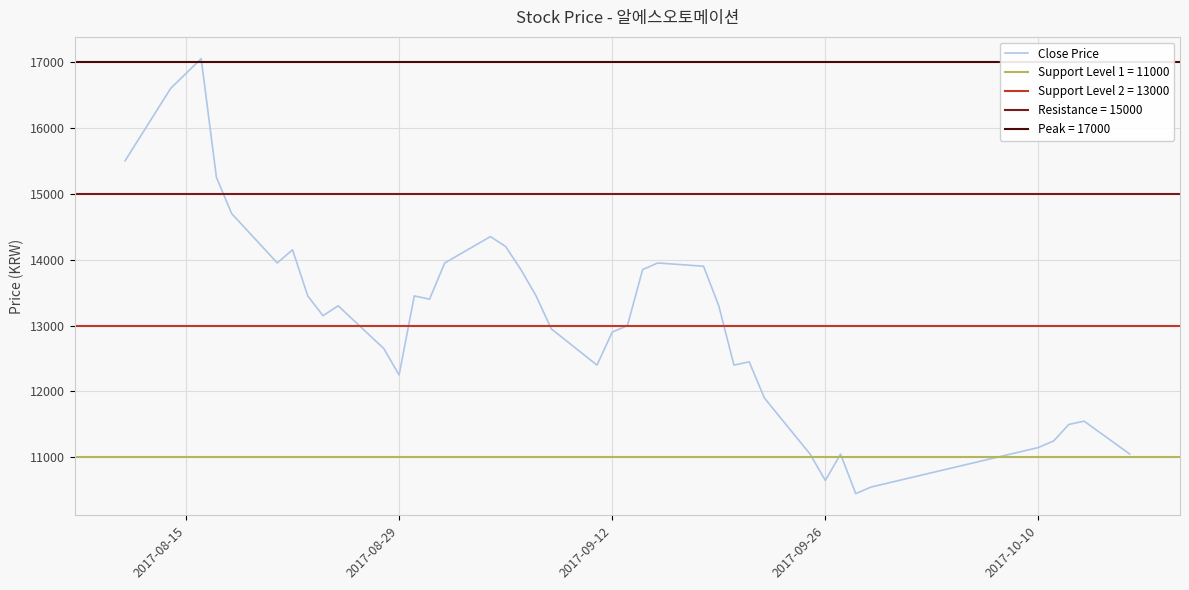

How many data points are less than 13300?

20